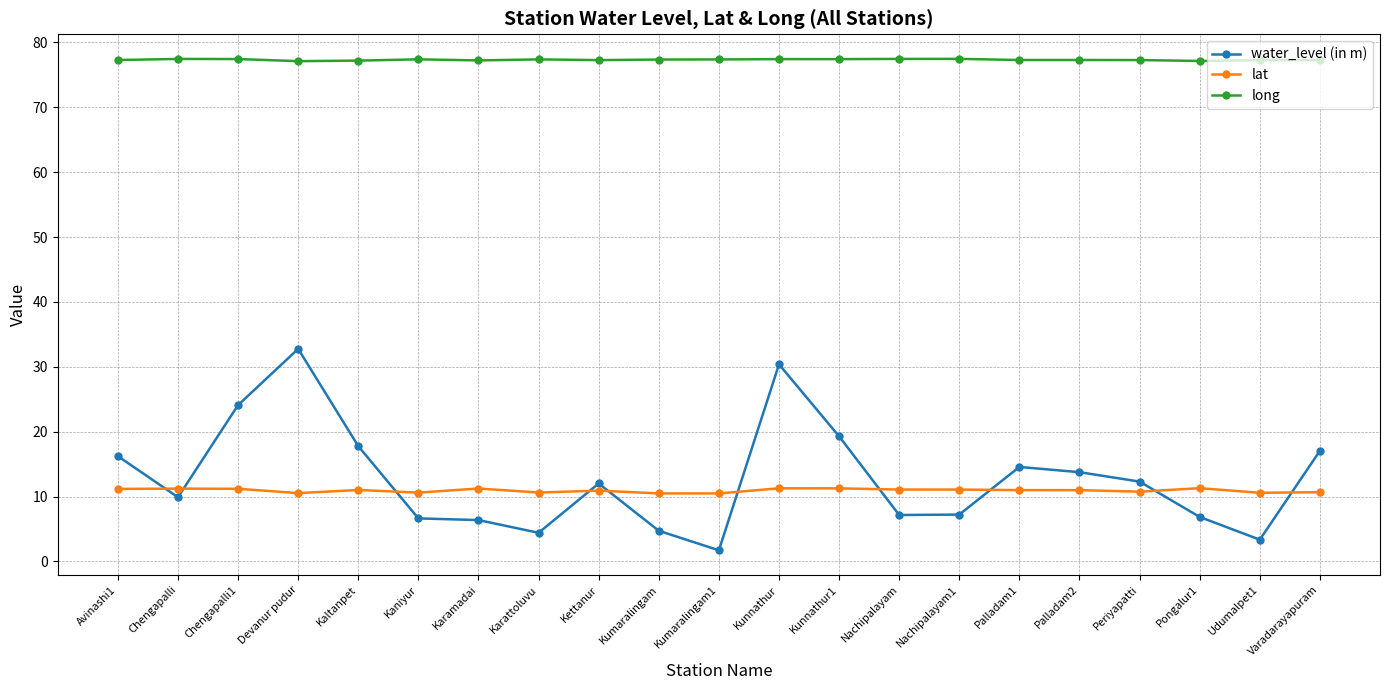

Which series has the widest spread of values?

water_level (in m)